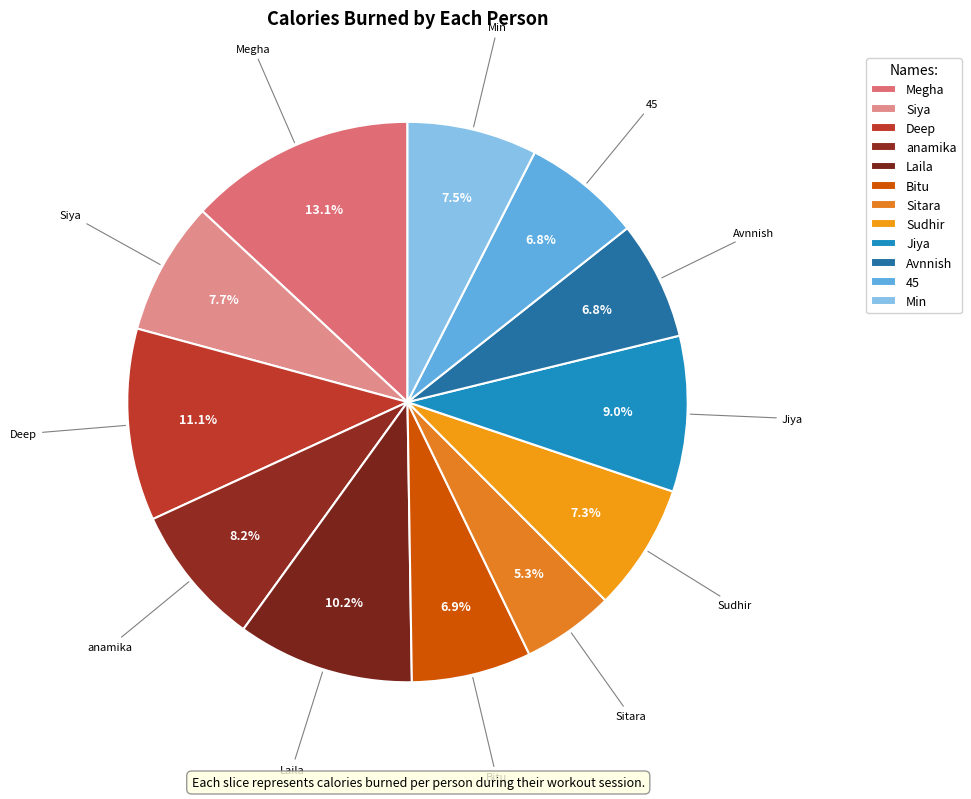

The Deep slice represents 17% of the pie. True or false?

False